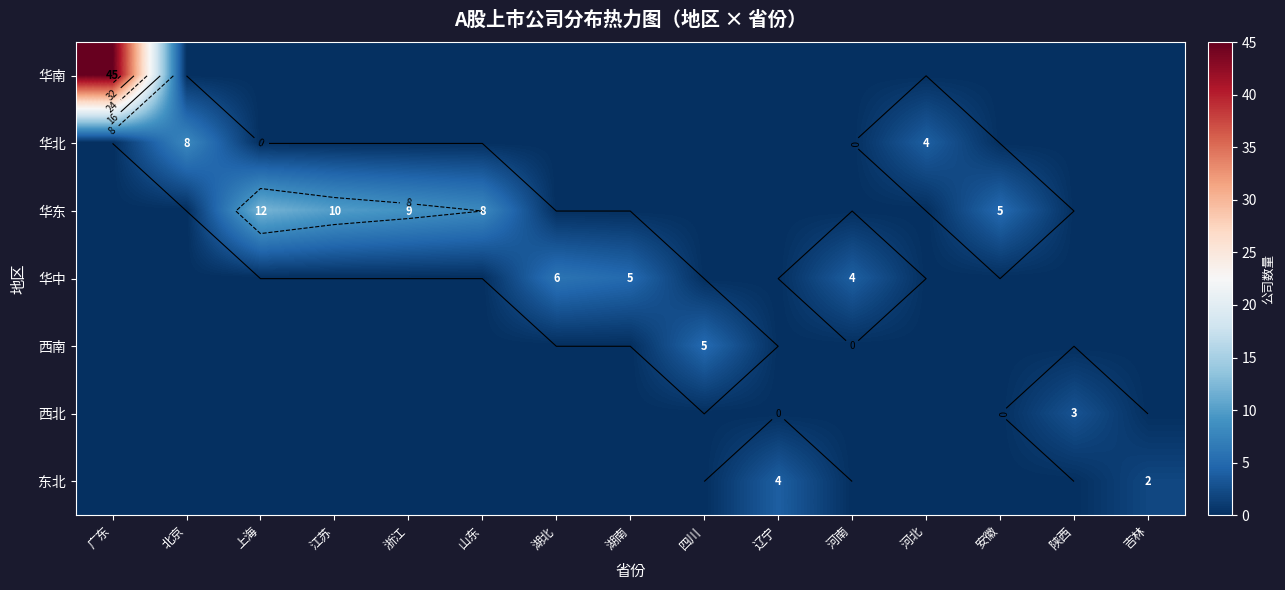

Rank the series at 安徽 from lowest to highest value.

华南, 华北, 华中, 西南, 西北, 东北, 华东